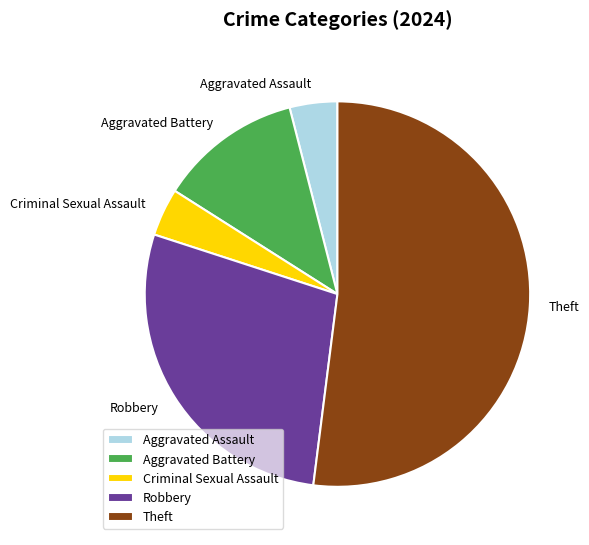

Approximately how many times larger is the value at Aggravated Battery compared to Aggravated Assault?

3.0